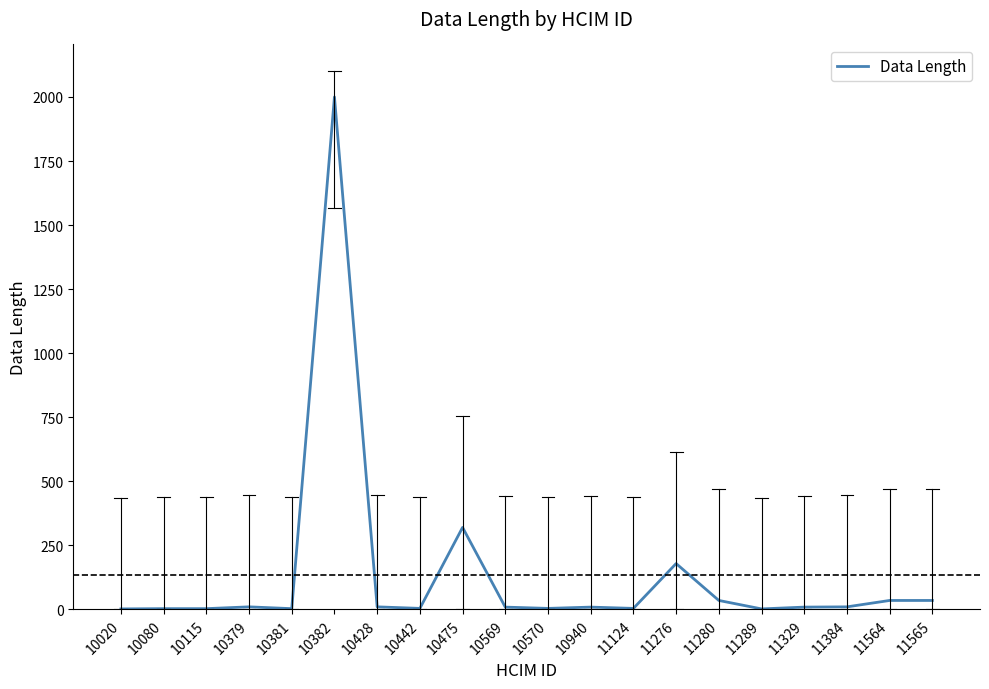

How many series are shown in this chart?

1